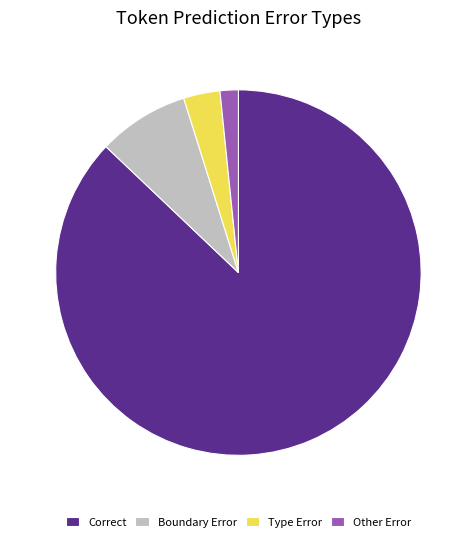

Approximately how many times larger is the value at Boundary Error compared to Type Error?

2.5